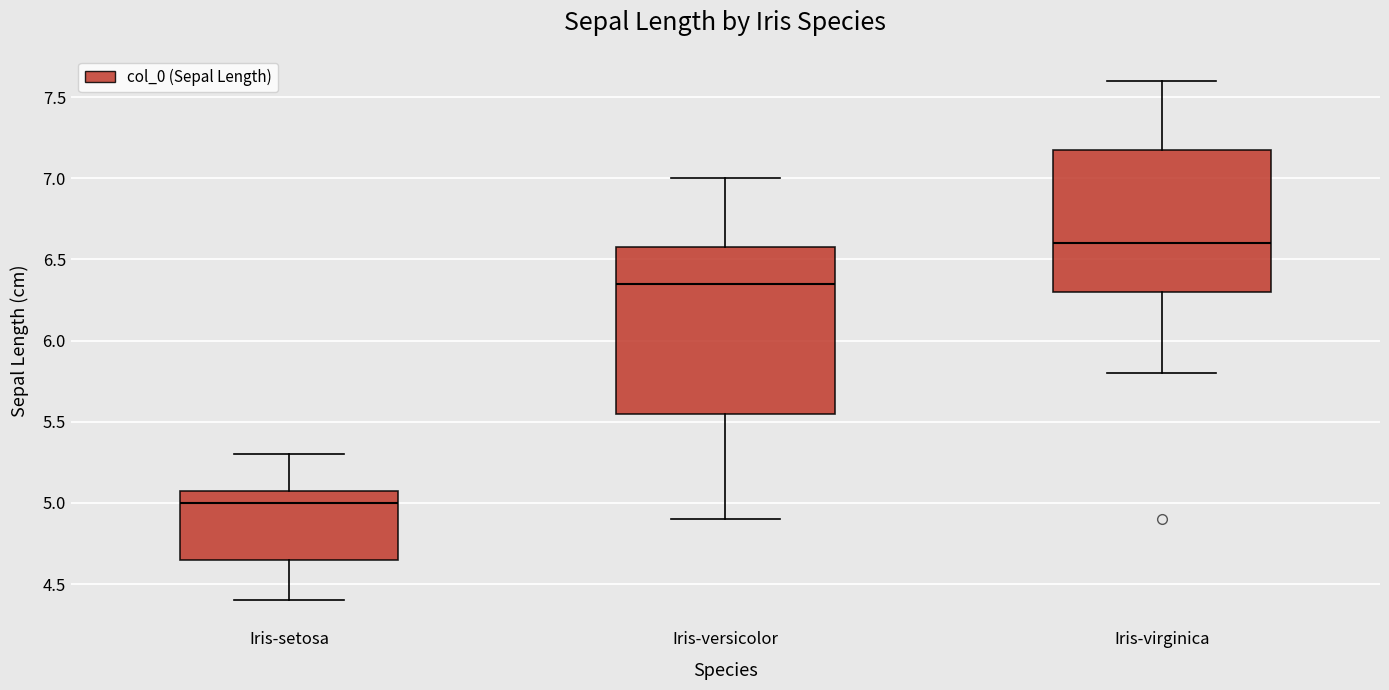

Reading left to right, read every box against the y-axis: the position of its median line, the range the box covers, and the ends of its whiskers. The values are not printed on the chart, so give them approximately, as read against the axis.

Iris-setosa: median 5.00, box 4.65 to 5.10, whiskers 4.40 to 5.30
Iris-versicolor: median 6.35, box 5.55 to 6.60, whiskers 4.90 to 7.00
Iris-virginica: median 6.60, box 6.30 to 7.20, whiskers 5.80 to 7.60